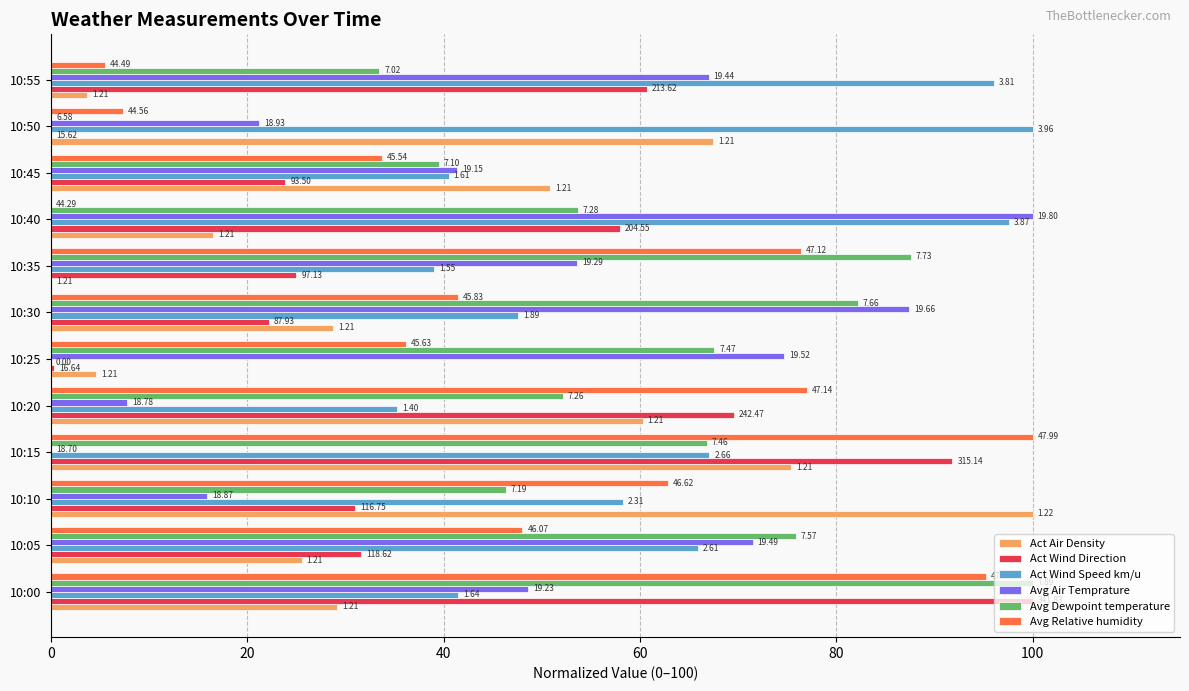

What are all the series names shown in the legend?

Act Air Density, Act Wind Direction, Act Wind Speed km/u, Avg Air Temprature, Avg Dewpoint temperature, Avg Relative humidity